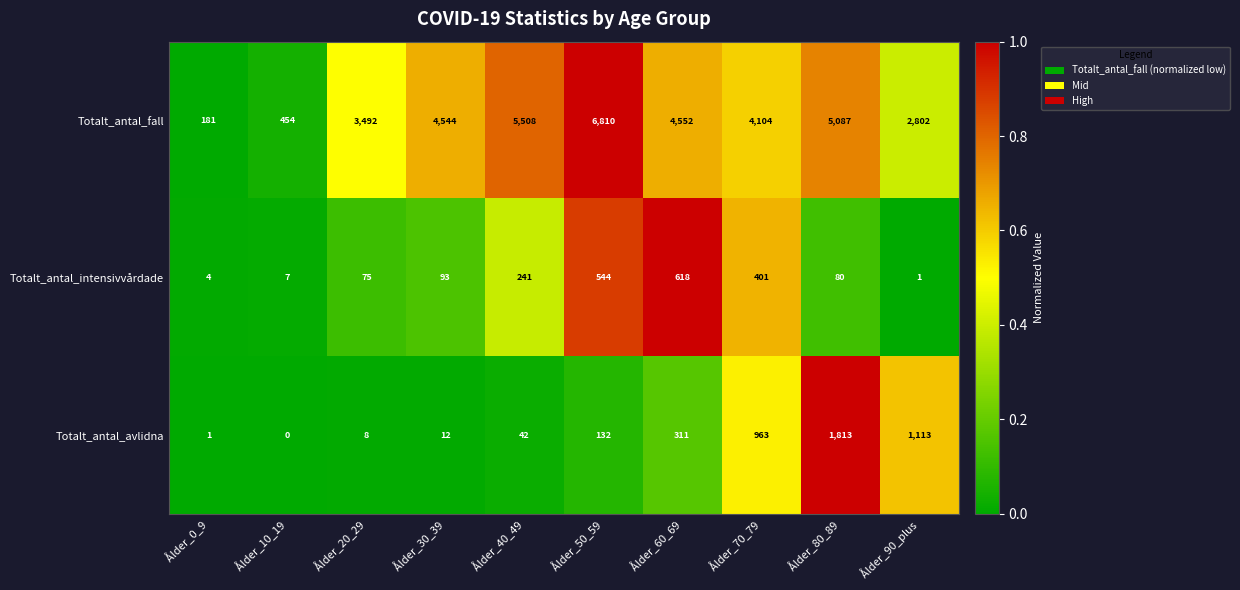

What is the sum of the Totalt_antal_intensivvårdade values at Ålder_50_59 and Ålder_10_19?

551